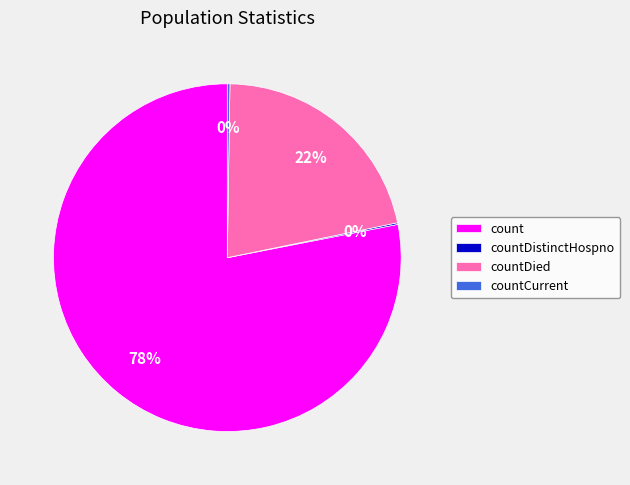

Is it true that count is 78% of the pie?

True